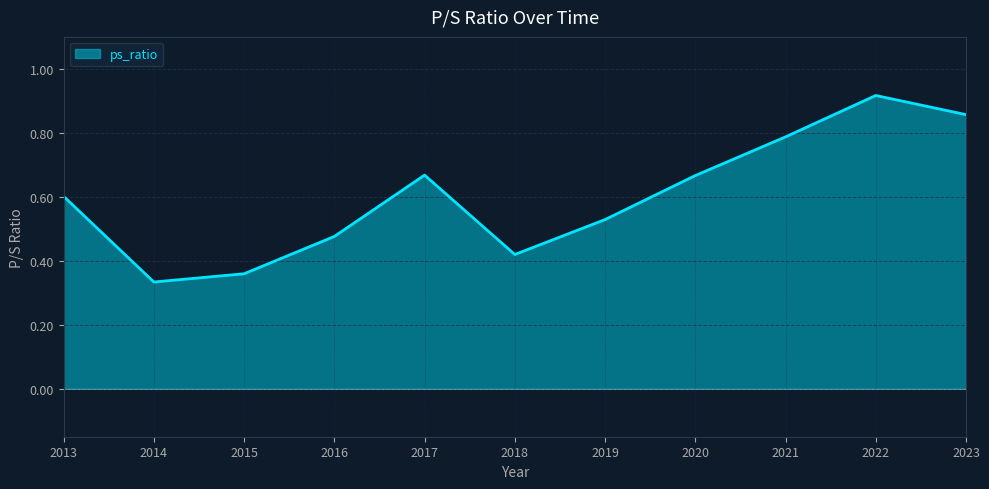

What is the difference between the maximum and minimum values?

0.6